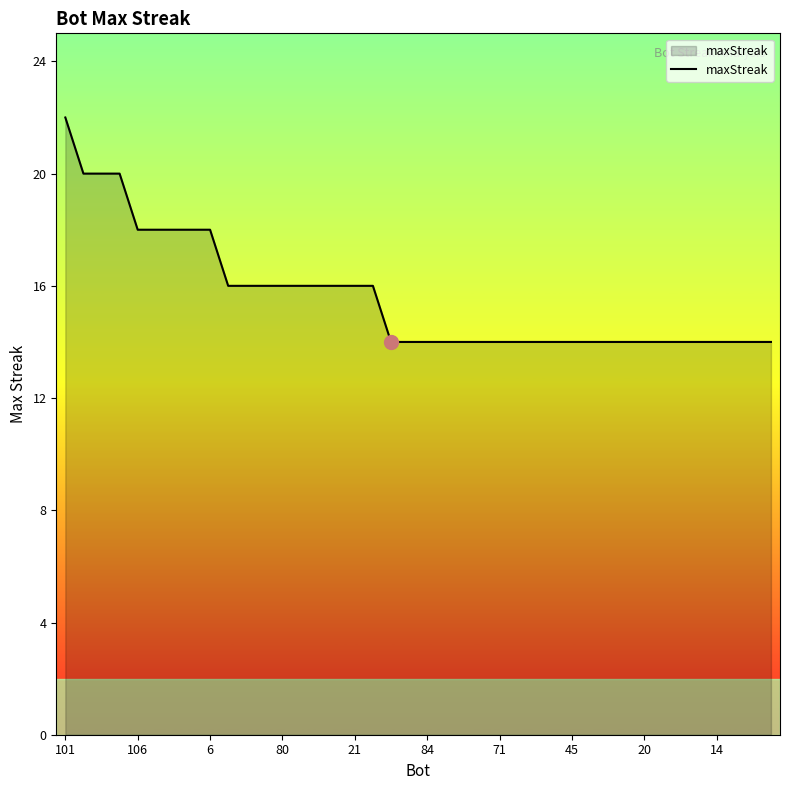

What is the minimum value shown in the chart?

14